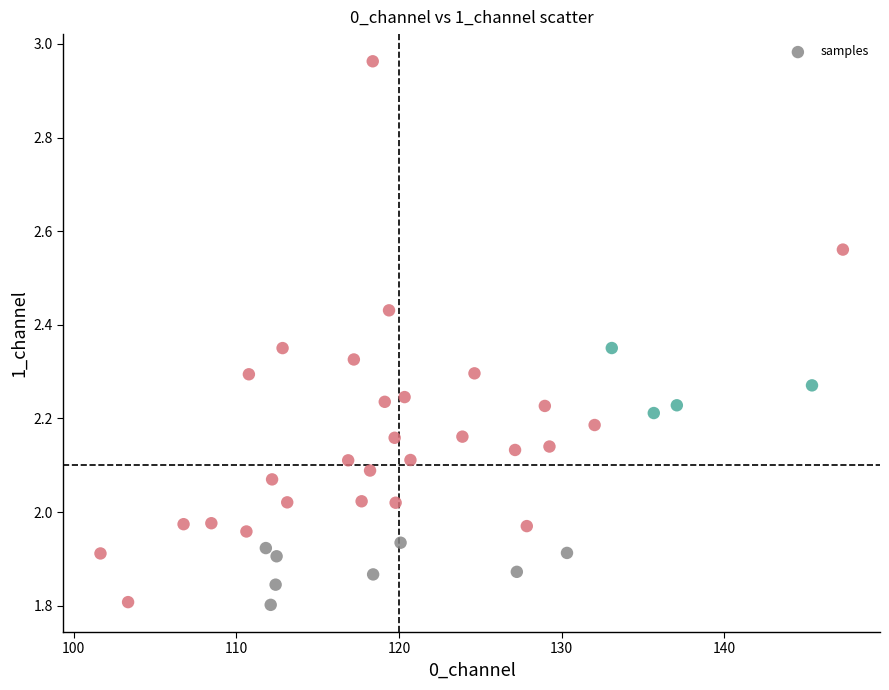

What is the range of X values (max minus min)?

45.6